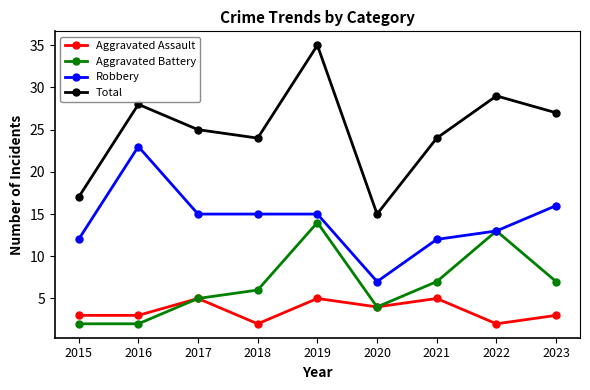

True or false: Total and Robbery cross at least once.

False